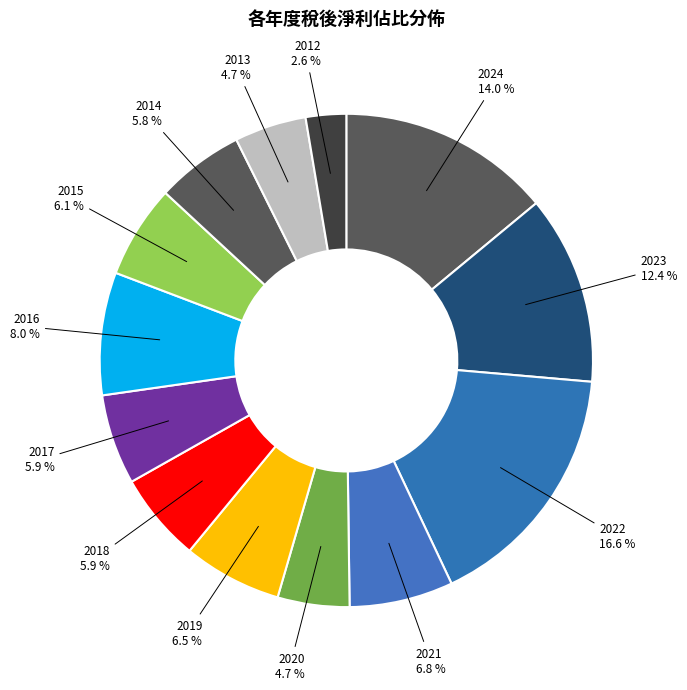

What percentage is the 2023 slice, to the nearest percent?

12%